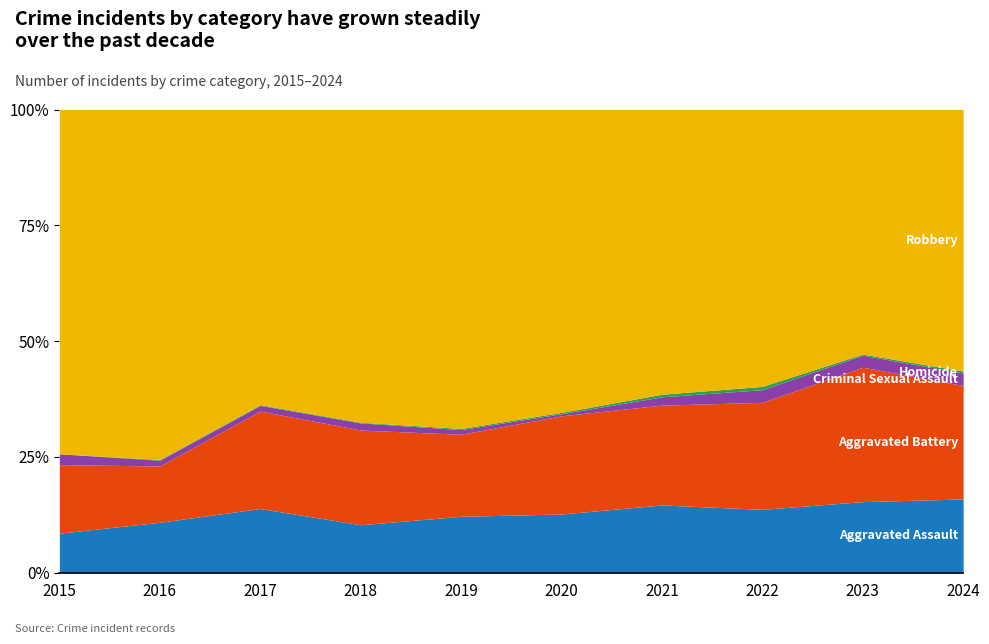

Count the number of categories in the chart.

10